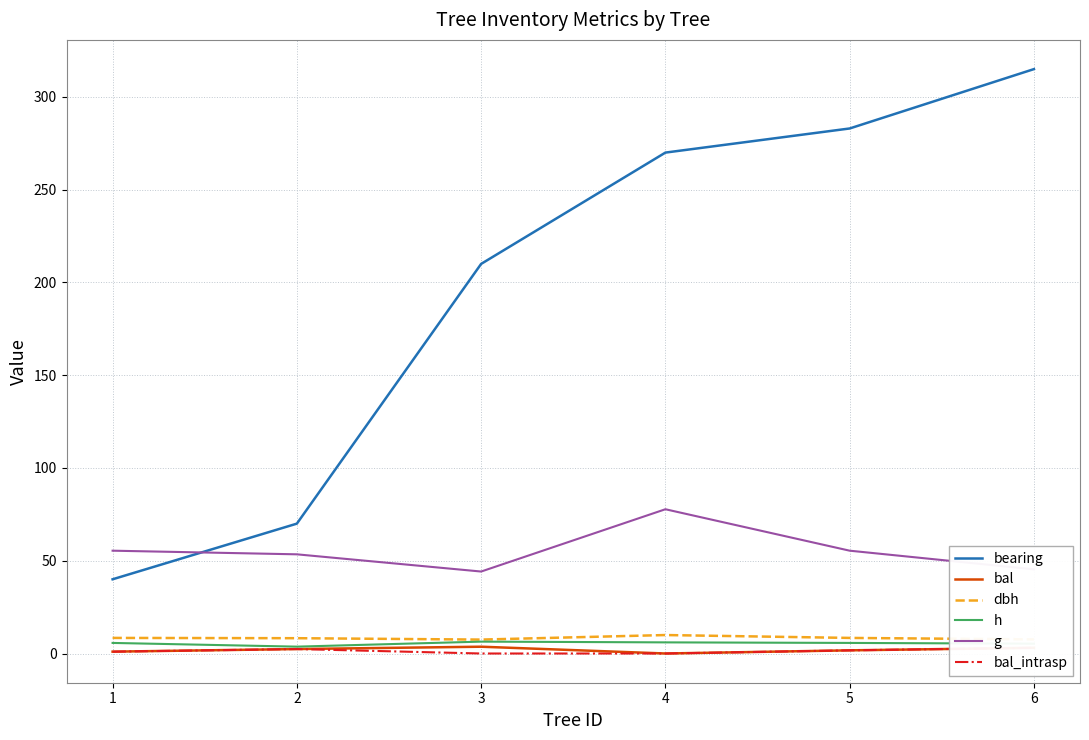

Where is the first local maximum for bal?

3